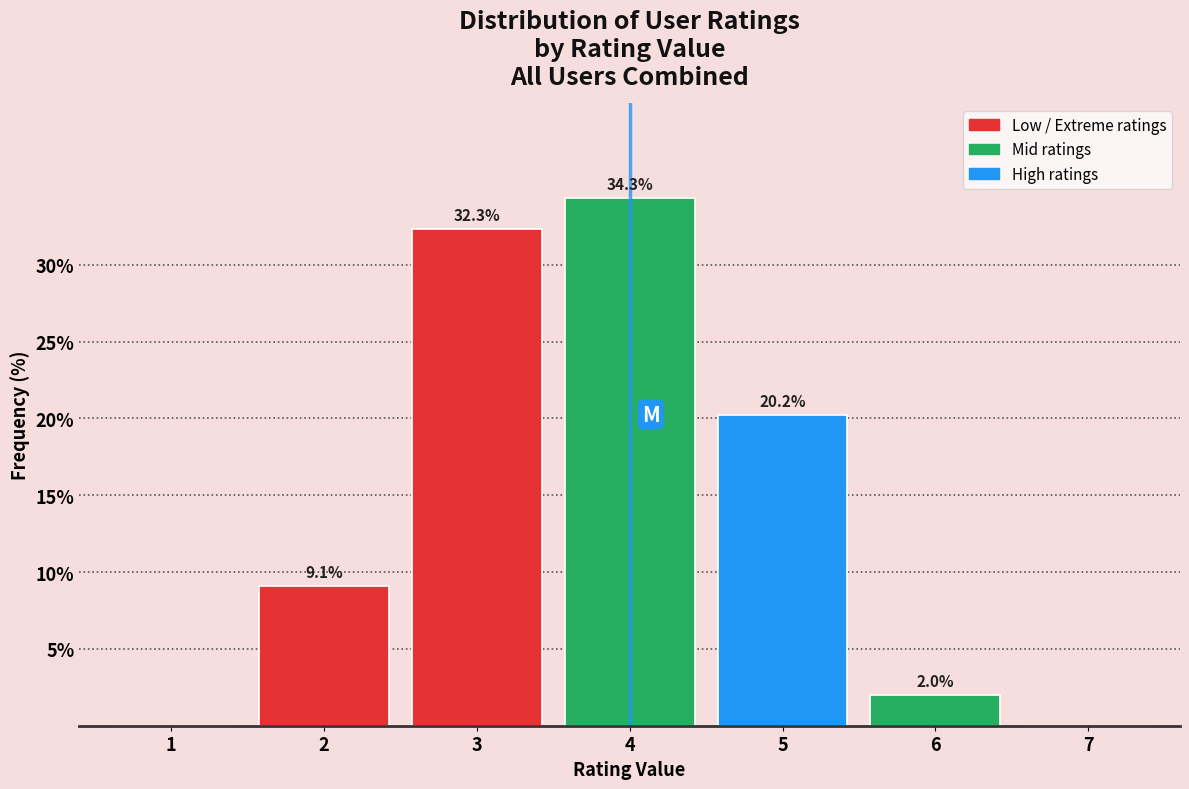

Reading left to right, transcribe all the data shown in this chart.

1=0.0	2=9.1	3=32.3	4=34.3	5=20.2	6=2.0	7=0.0